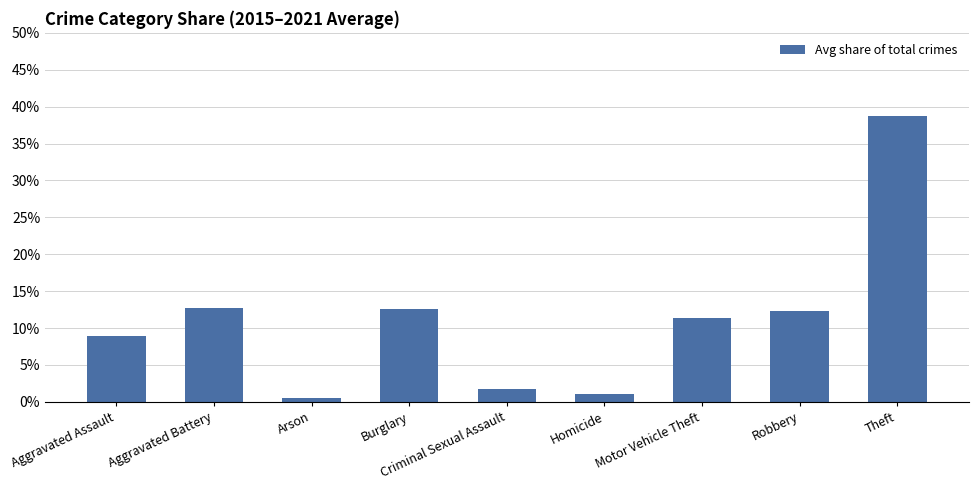

True or false: the data shows 38.8 at Theft.

True